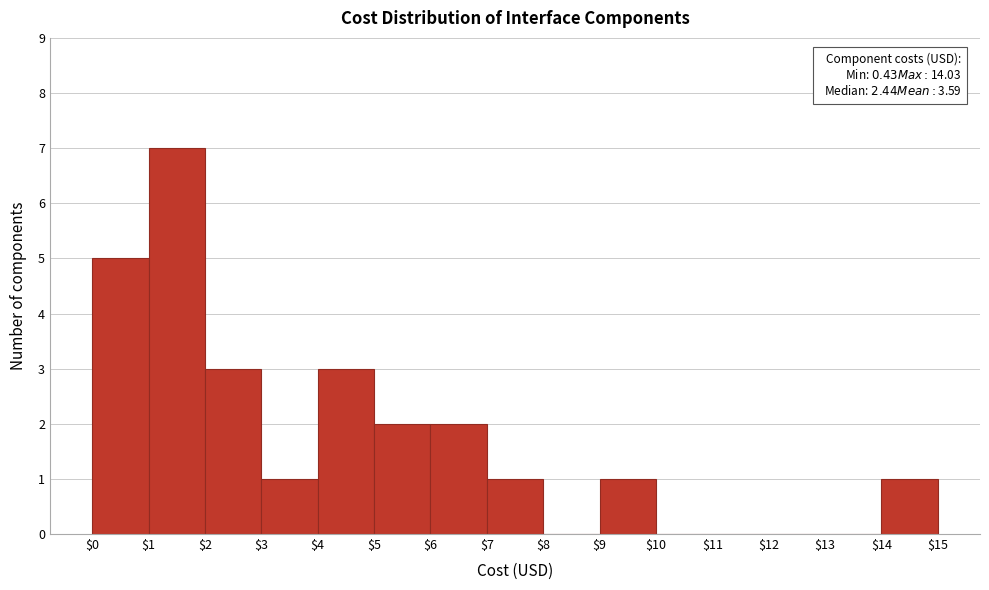

Over which range of the x-axis is the bar tallest?

$1 to $2